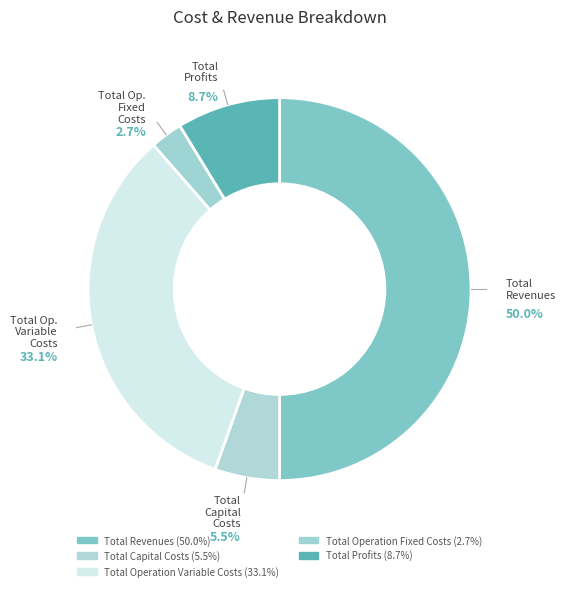

Rank the categories by value from highest to lowest.

Total Revenues, Total Operation Variable Costs, Total Profits, Total Capital Costs, Total Operation Fixed Costs